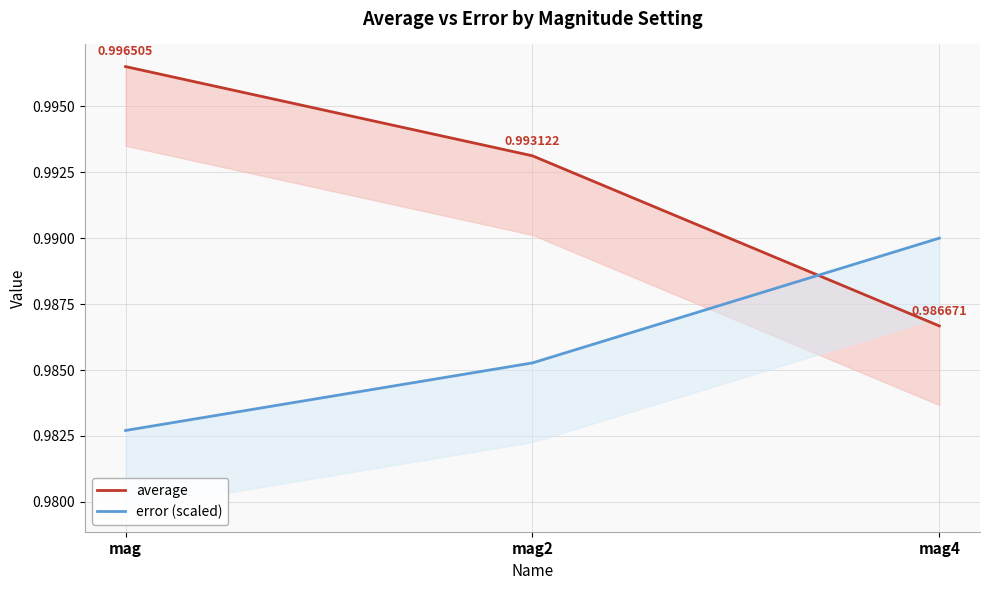

What is the label of the 3rd point from the right?

mag